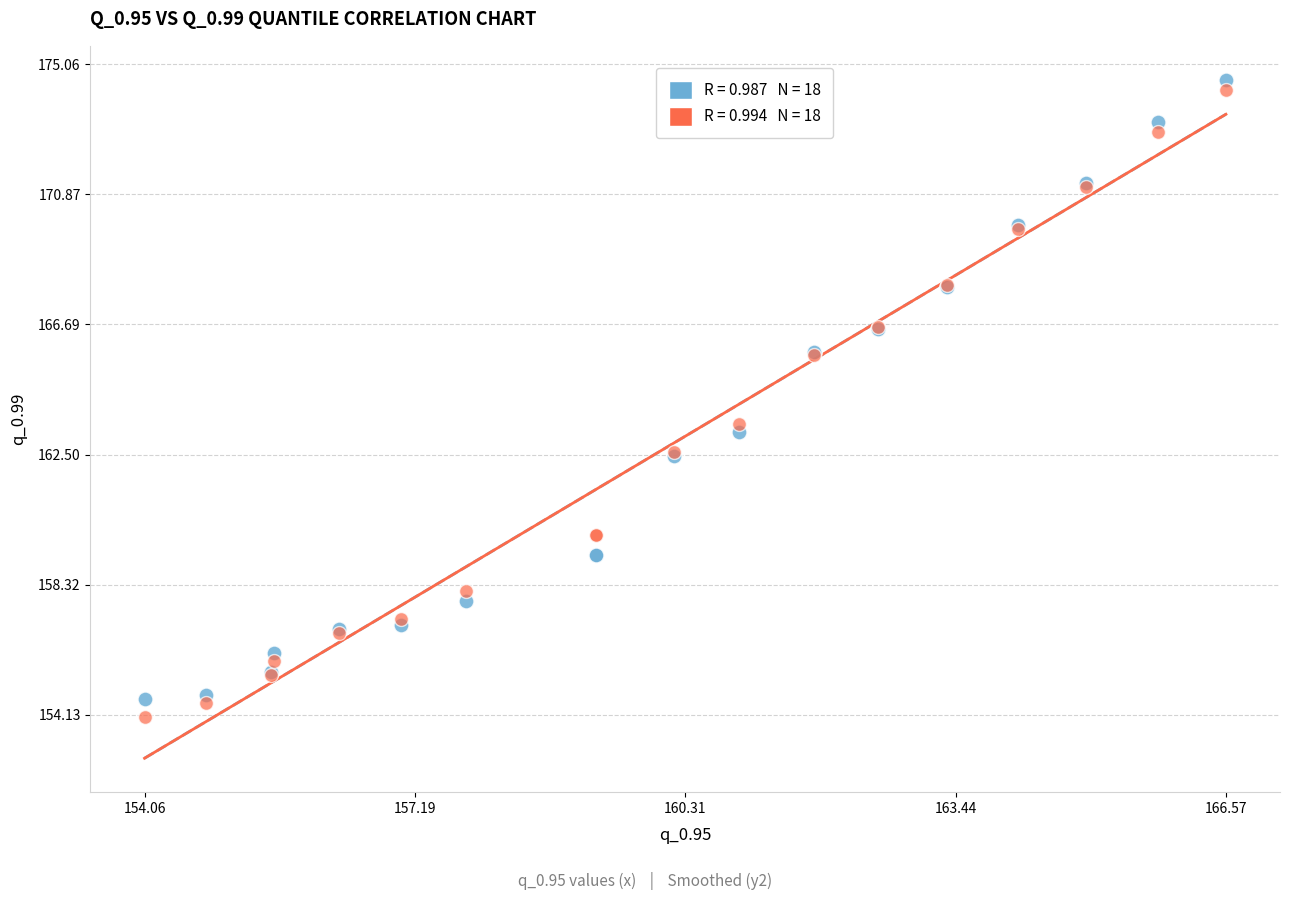

Across all series, what Y value is closest to 164?

163.5